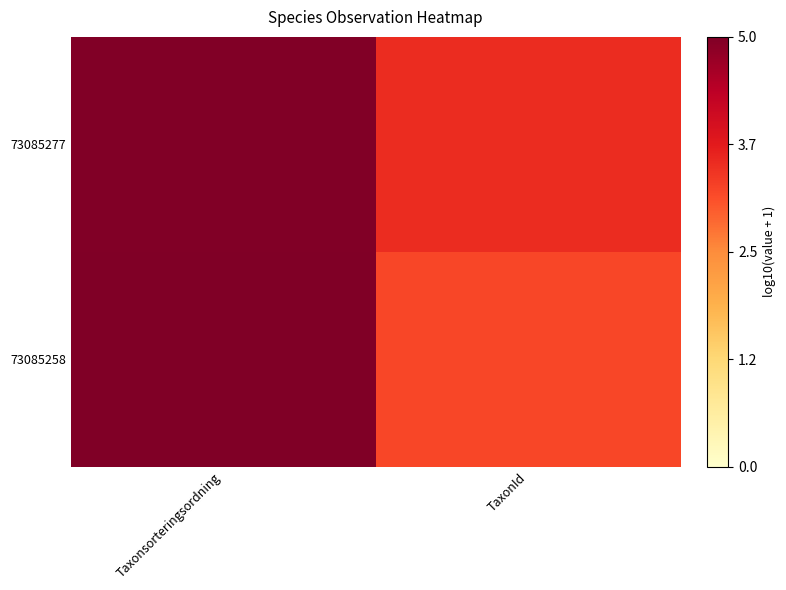

Between Taxonsorteringsordning and TaxonId, which series saw the biggest shift?

73085258